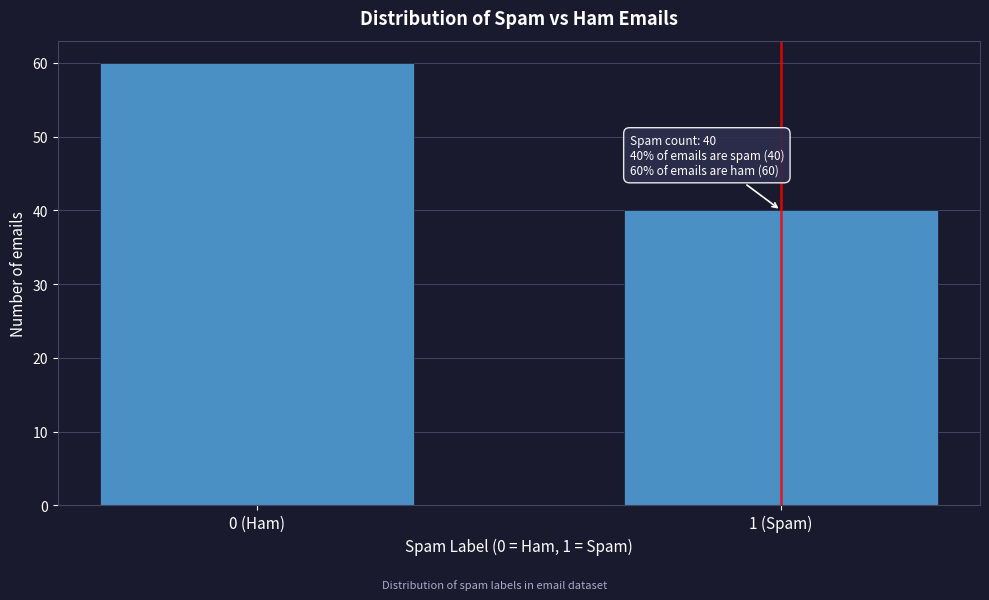

Reading right to left, list all the values displayed in this chart.

1 (Spam)=40	0 (Ham)=60